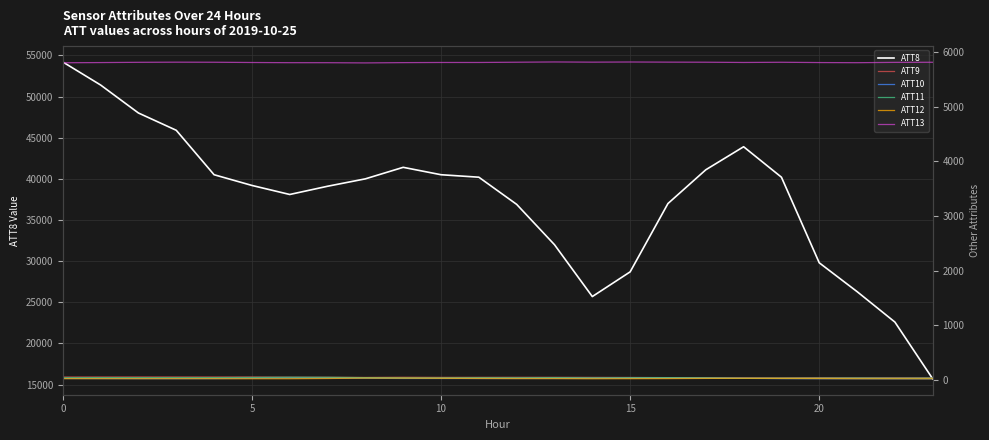

True or false: ATT8 has a value of 17371 at 0.

False